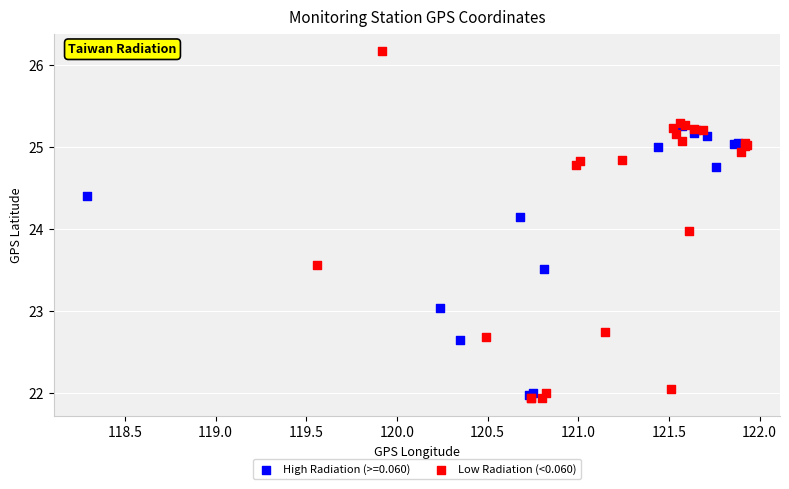

Which series reaches the maximum Y coordinate?

Low Radiation (<0.060)